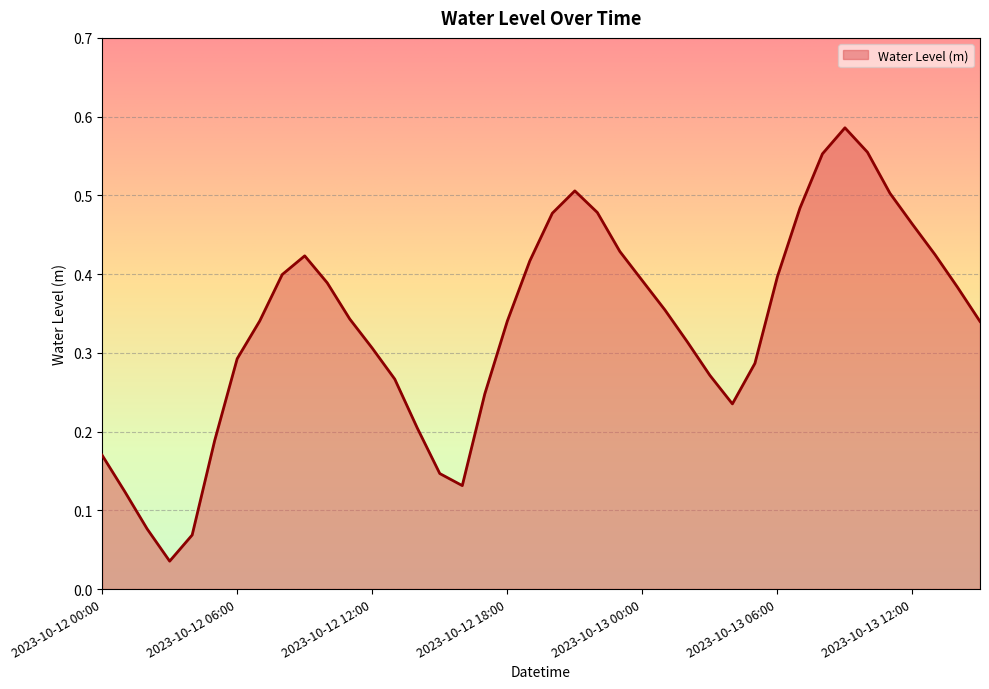

What is the label of the 3rd point from the right?

2023-10-13 13:00